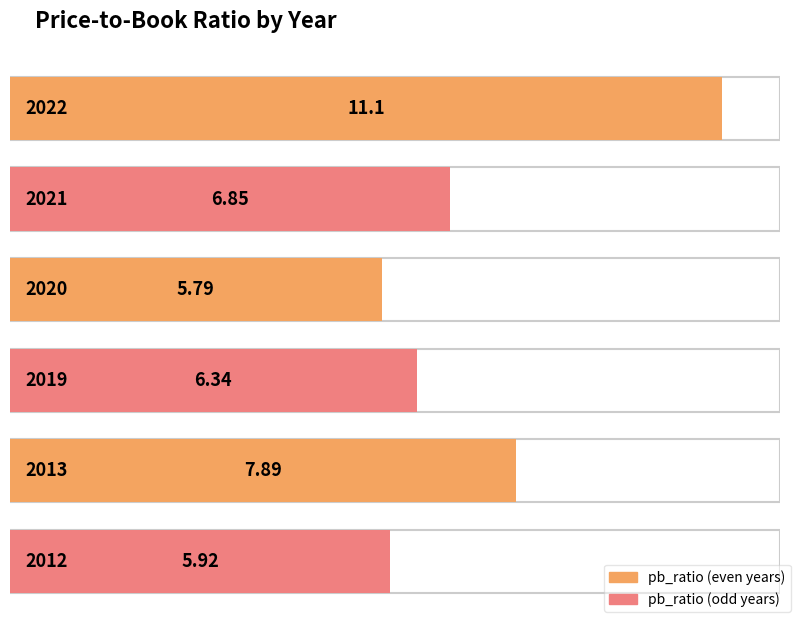

Is it true that the value at 2013 is 7.9?

True